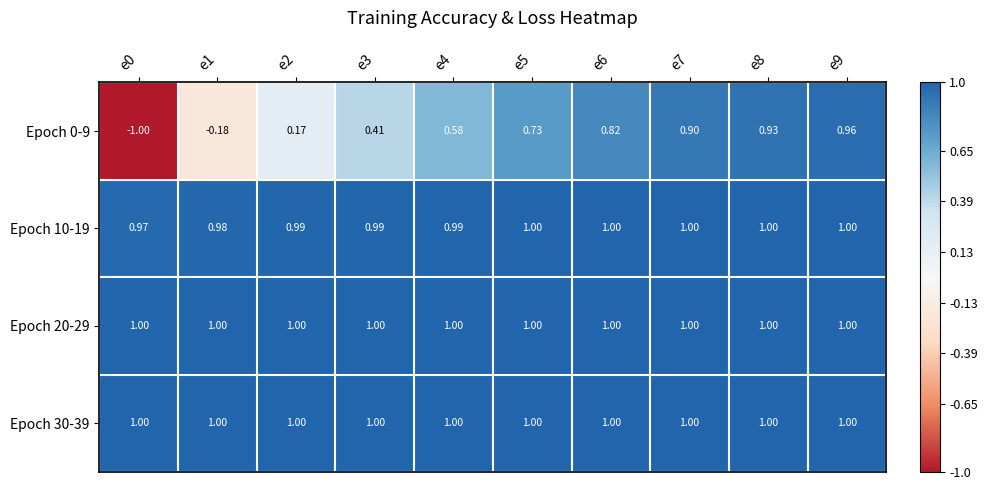

Count the number of categories in the chart.

10